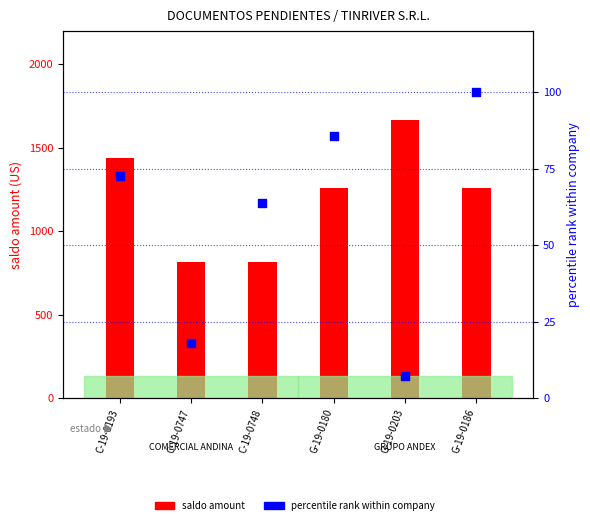

What are all the series names shown in the legend?

saldo amount, percentile rank within company